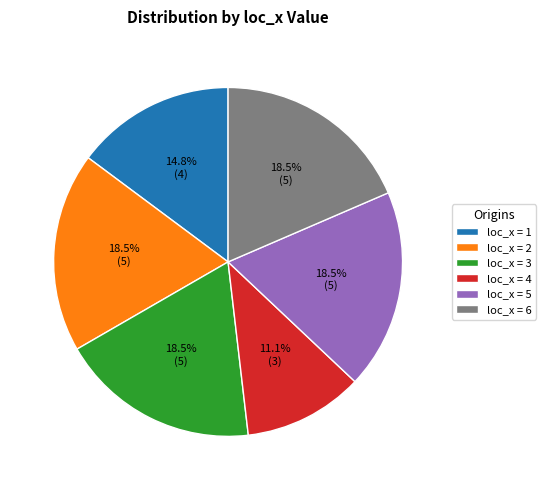

Is the sum of loc_x = 4 and loc_x = 6 greater than half?

No